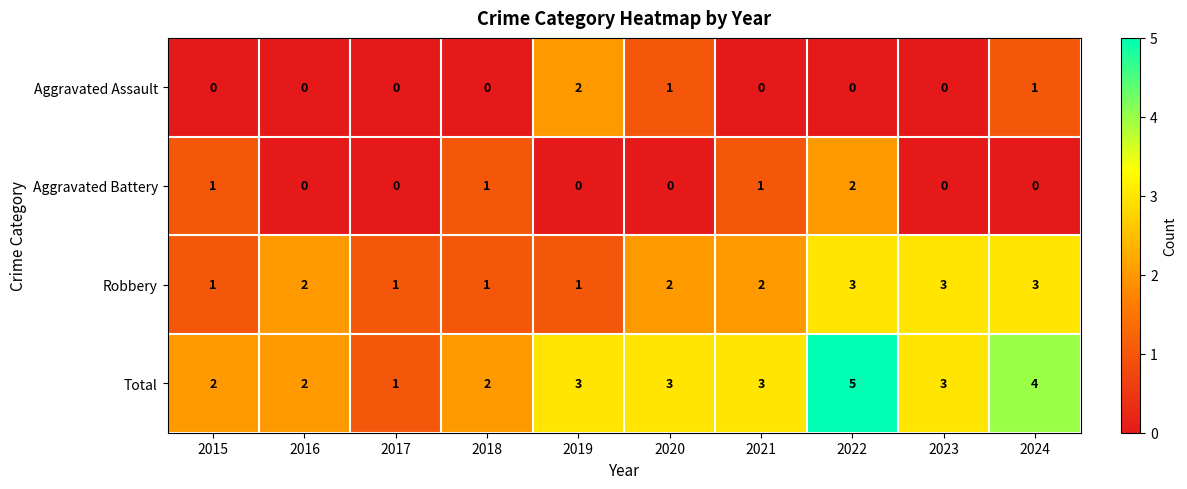

How many data points does each series have?

10